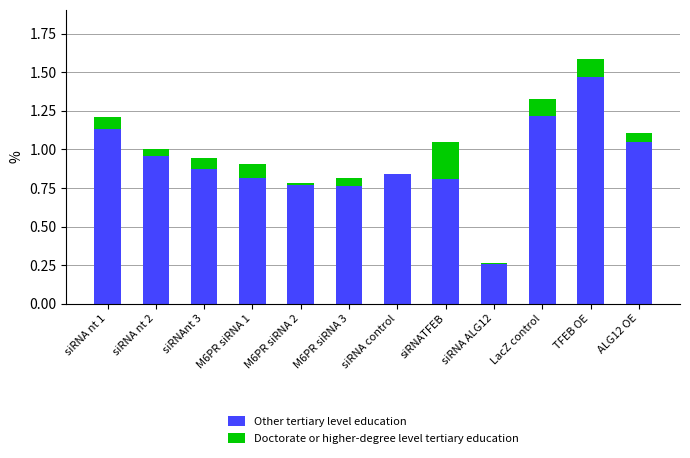

True or false: Other tertiary level education has a value of 1.2 at M6PR siRNA 2.

False